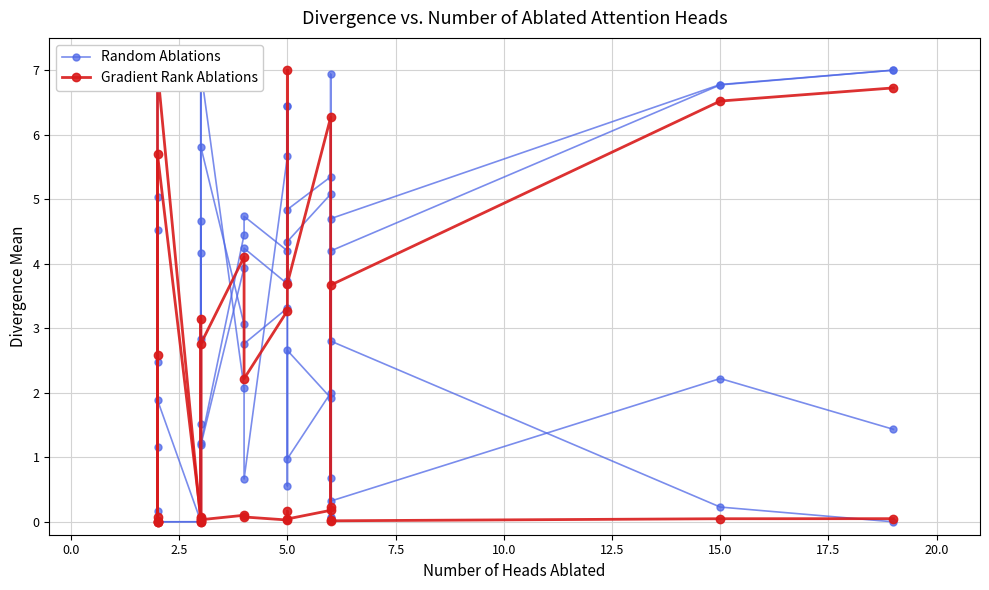

Which series has the largest range (max minus min)?

Random Ablations